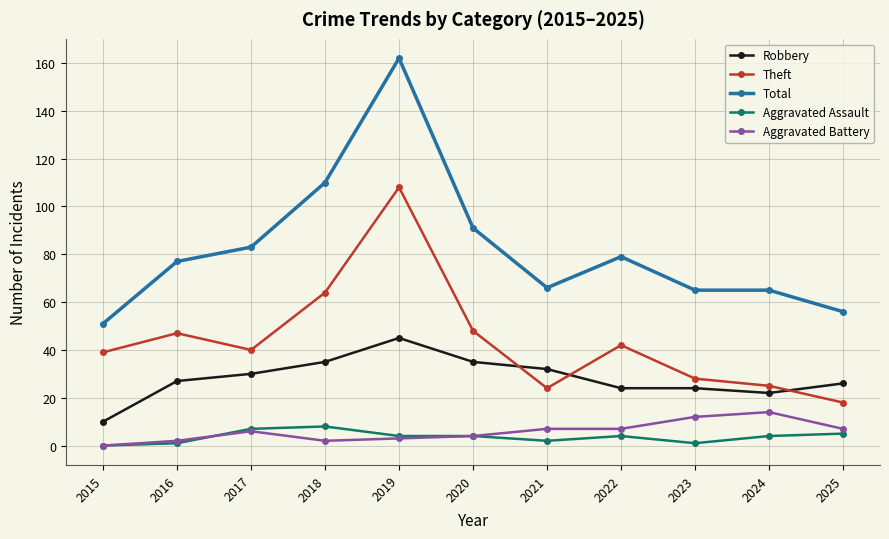

Reading left to right, transcribe all the data shown in this chart.

Robbery: 2015=10	2016=27	2017=30	2018=35	2019=45	2020=35	2021=32	2022=24	2023=24	2024=22	2025=26
Theft: 2015=39	2016=47	2017=40	2018=64	2019=108	2020=48	2021=24	2022=42	2023=28	2024=25	2025=18
Total: 2015=51	2016=77	2017=83	2018=110	2019=162	2020=91	2021=66	2022=79	2023=65	2024=65	2025=56
Aggravated Assault: 2015=0	2016=1	2017=7	2018=8	2019=4	2020=4	2021=2	2022=4	2023=1	2024=4	2025=5
Aggravated Battery: 2015=0	2016=2	2017=6	2018=2	2019=3	2020=4	2021=7	2022=7	2023=12	2024=14	2025=7